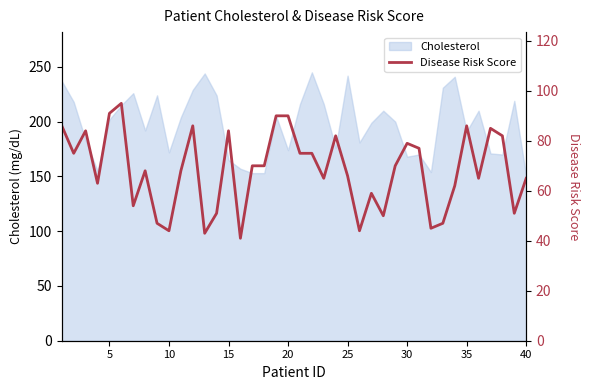

What is the minimum value for Cholesterol?

150